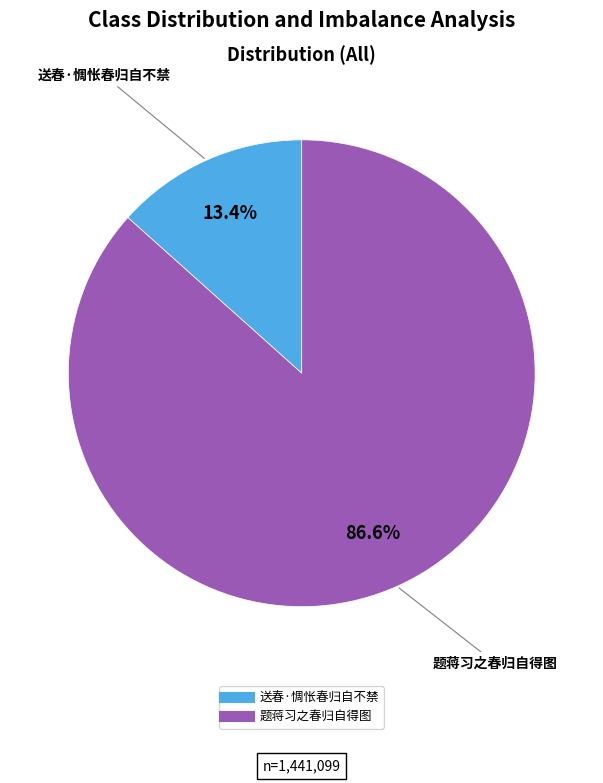

Between 题蒋习之春归自得图 and 送春·惆怅春归自不禁, which is larger?

题蒋习之春归自得图